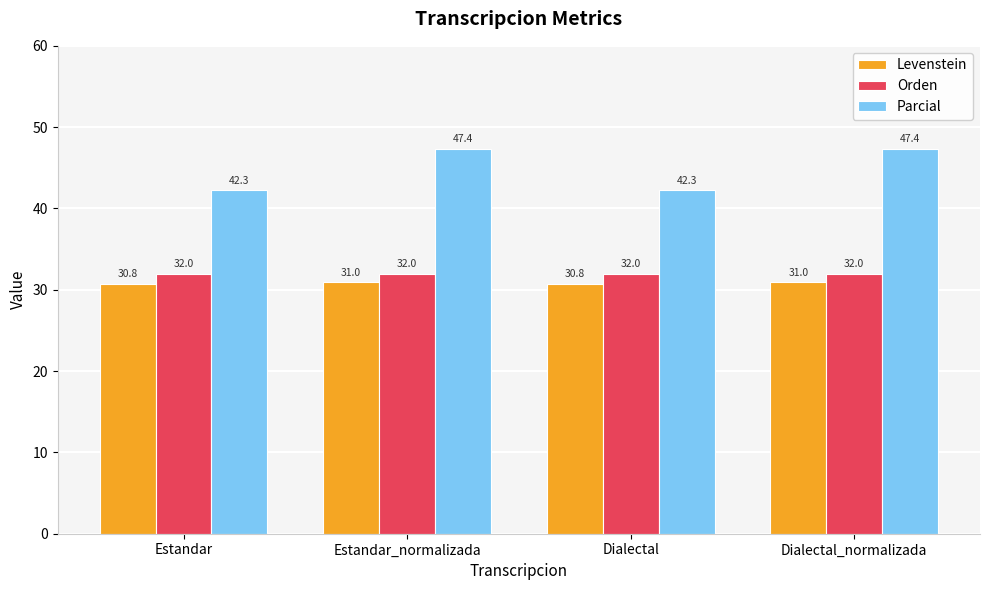

What is the minimum value shown in the chart?

30.8